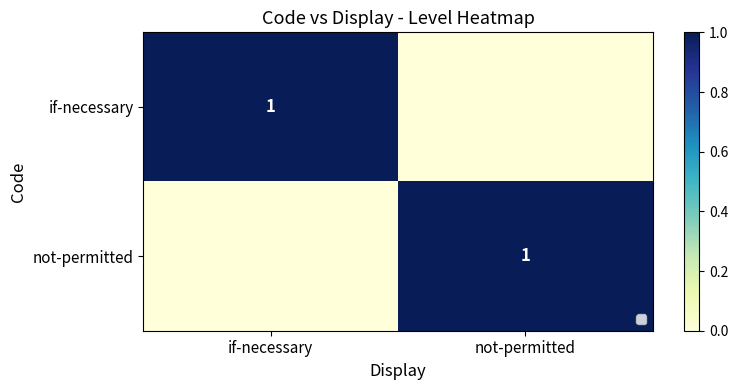

Is it true that not-permitted equals 1 at not-permitted?

False